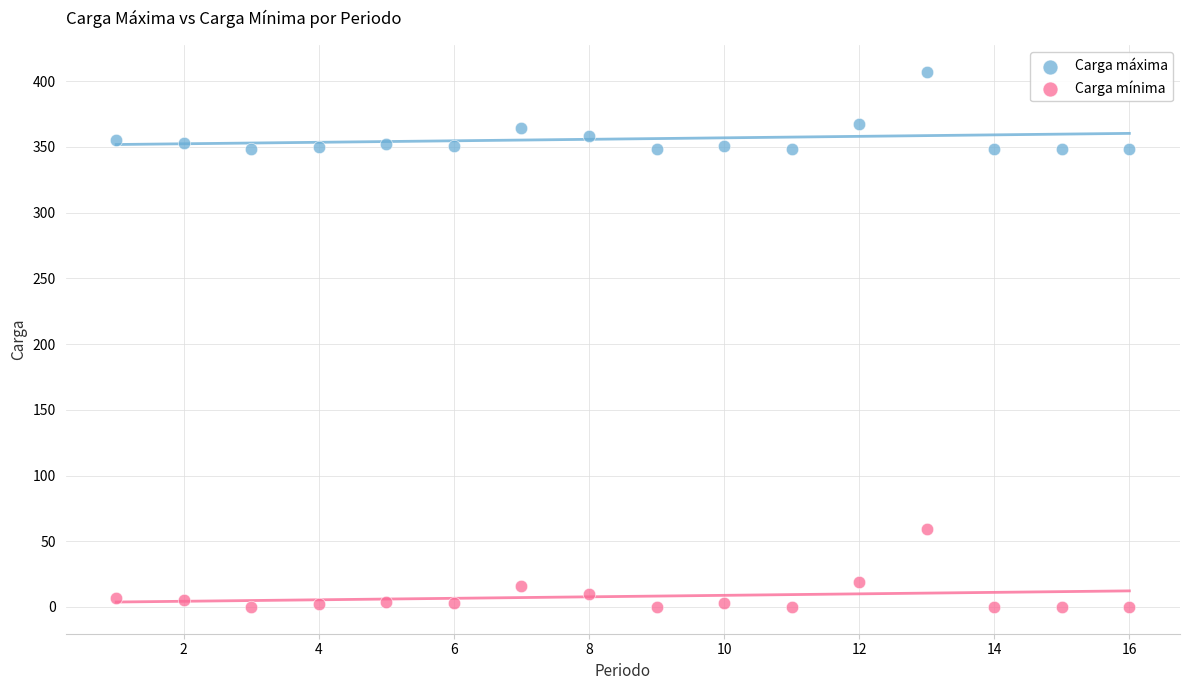

Which series contains the highest Y value?

Carga máxima